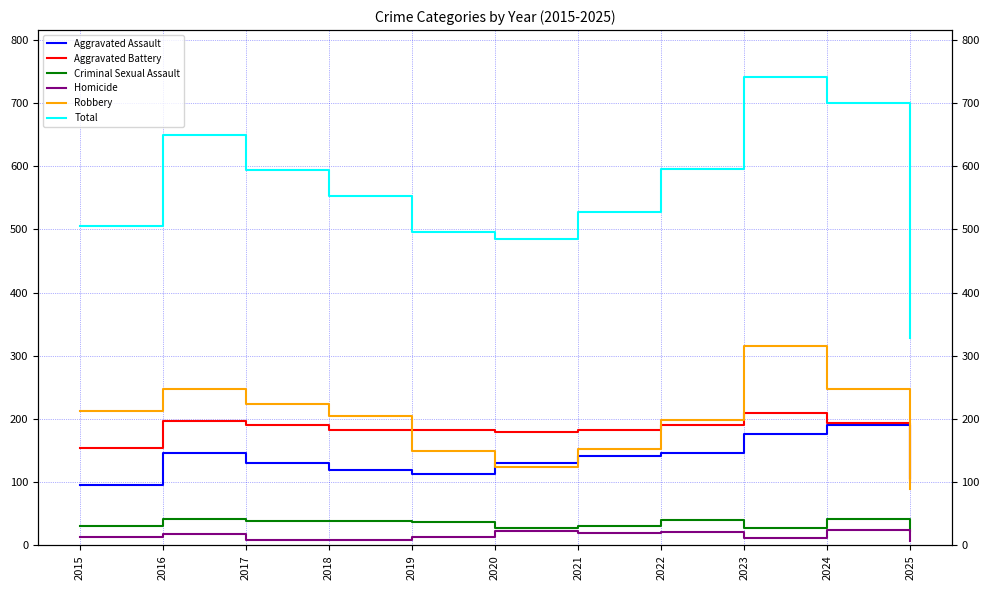

Where is the first local maximum for Homicide?

2016